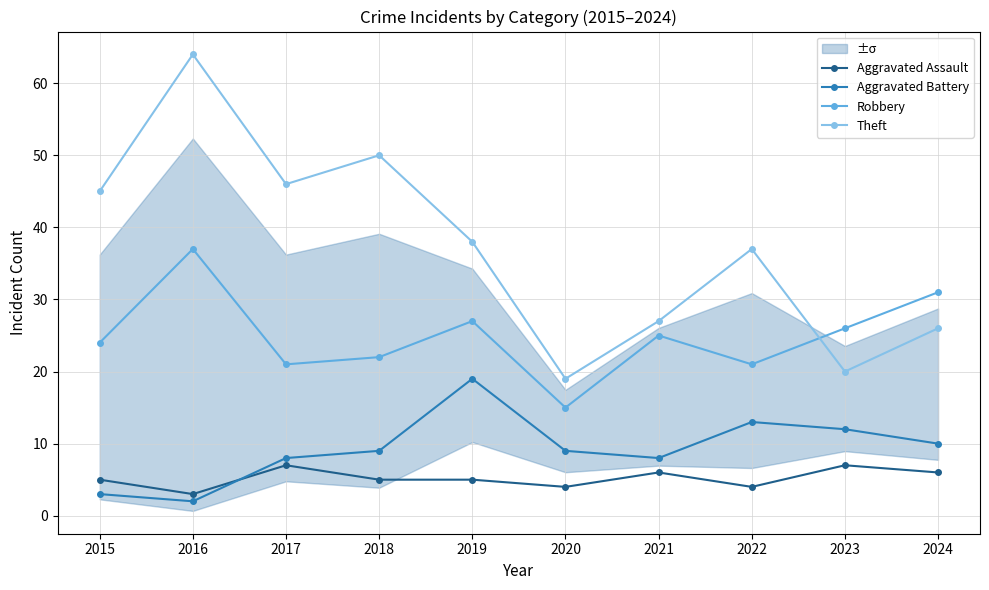

How many interior local peaks does the Aggravated Assault series have?

3